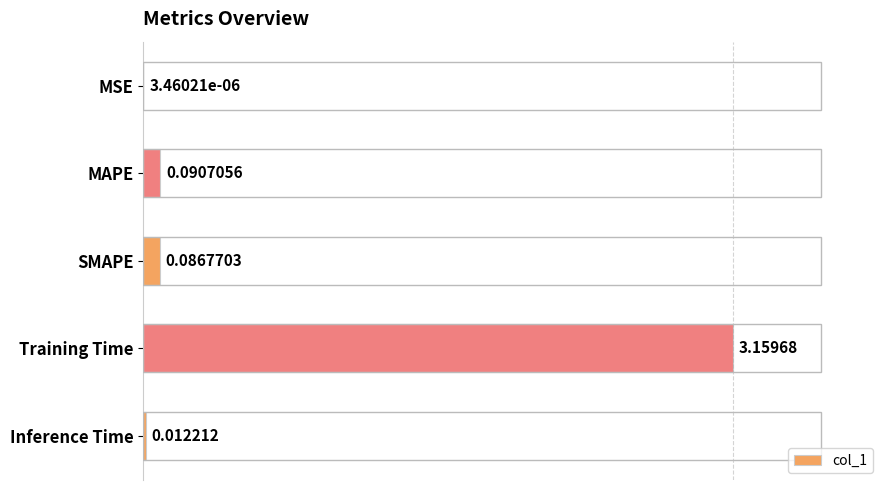

At which label is the value closest to 1?

MAPE